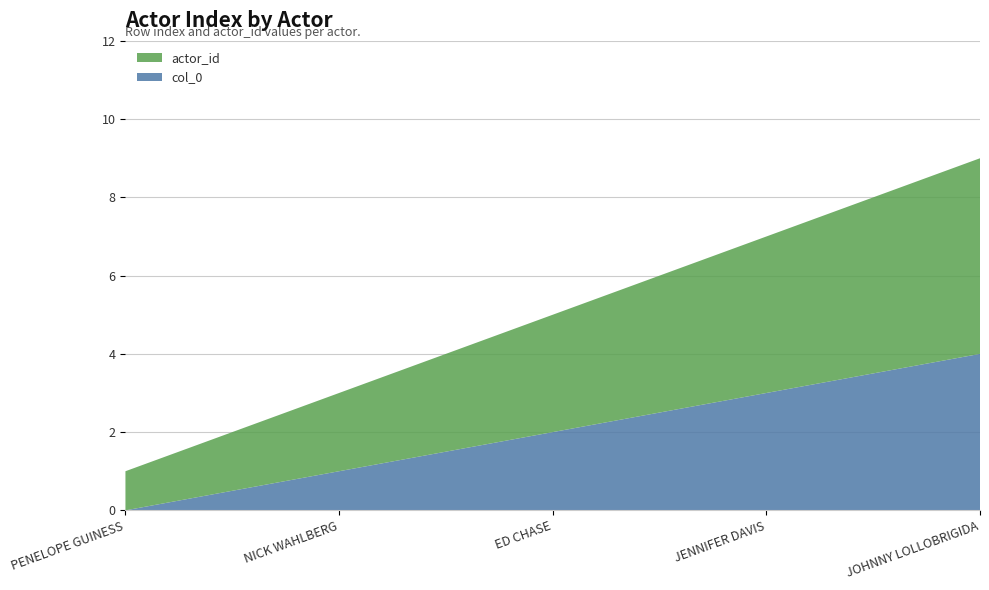

Reading right to left, what are all the values shown in this chart?

col_0: JOHNNY LOLLOBRIGIDA=4	JENNIFER DAVIS=3	ED CHASE=2	NICK WAHLBERG=1	PENELOPE GUINESS=0
actor_id: JOHNNY LOLLOBRIGIDA=5	JENNIFER DAVIS=4	ED CHASE=3	NICK WAHLBERG=2	PENELOPE GUINESS=1